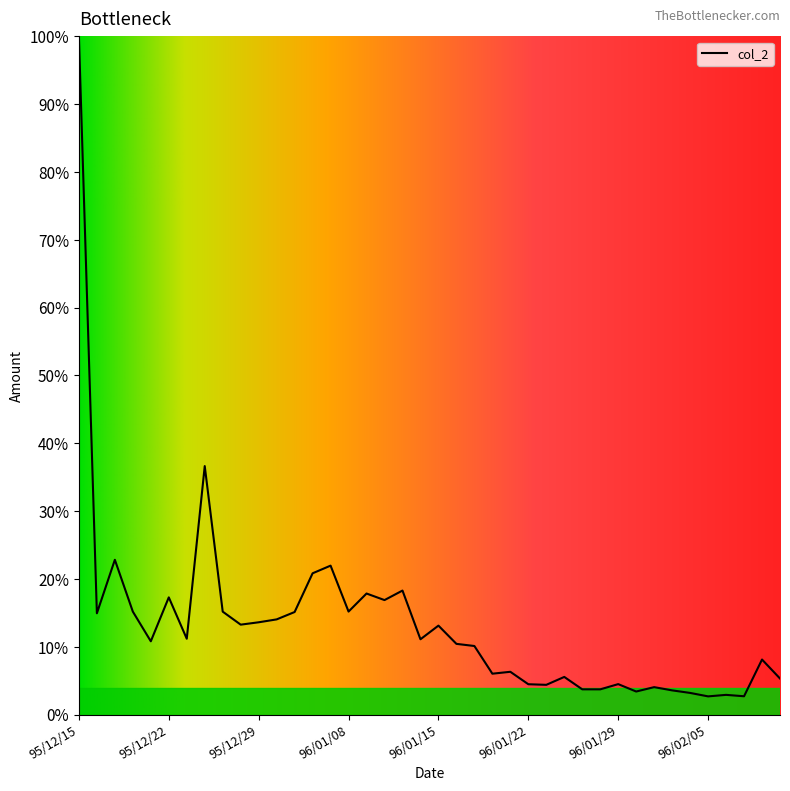

Does the chart display data point markers on the line(s)?

No